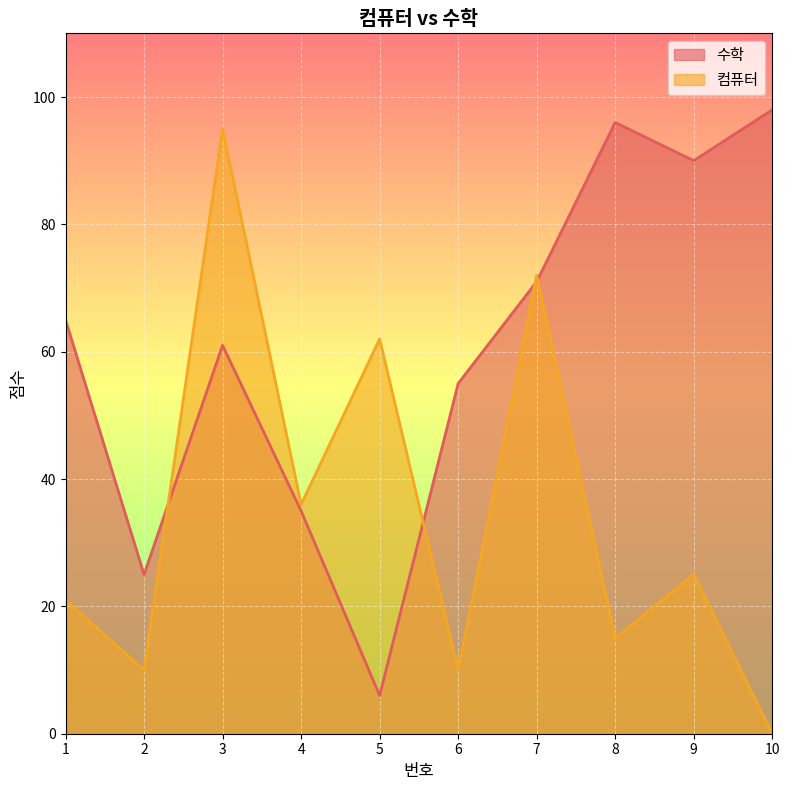

What is the difference between the maximum and second lowest values in the 수학 series?

73